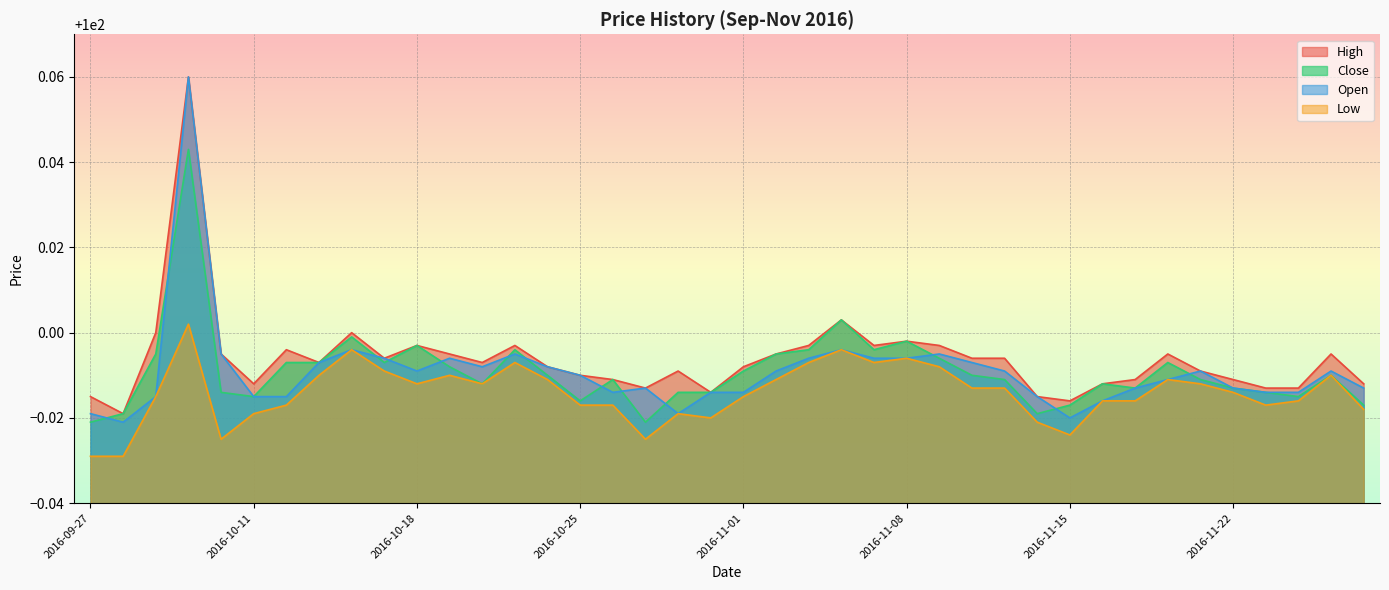

True or false: open has more than 1 points higher than both neighbors.

True